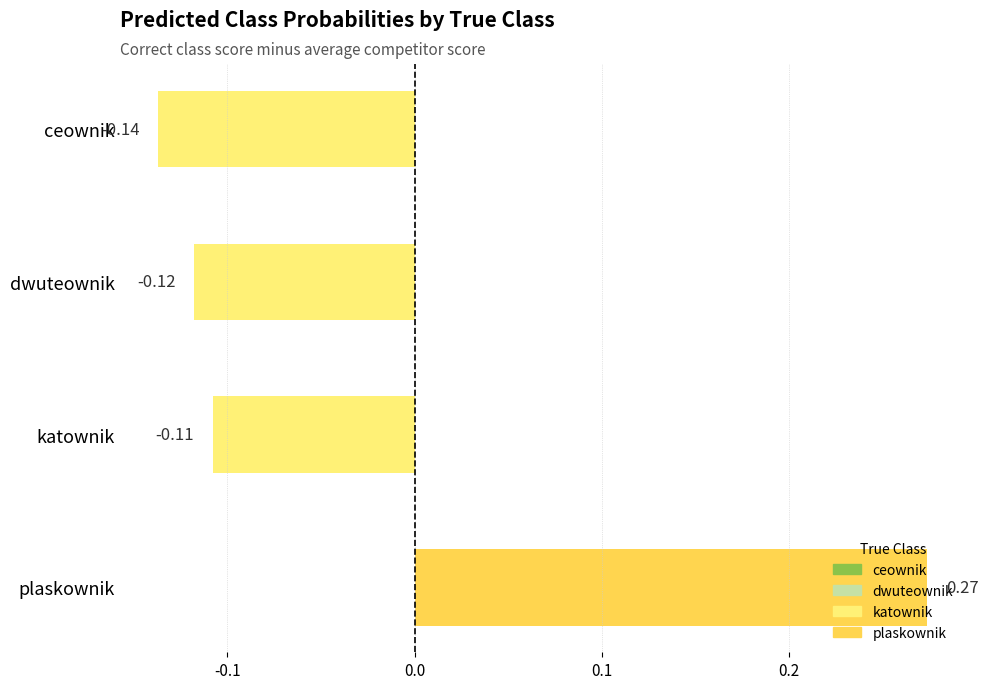

Which category has the highest value across all series?

plaskownik